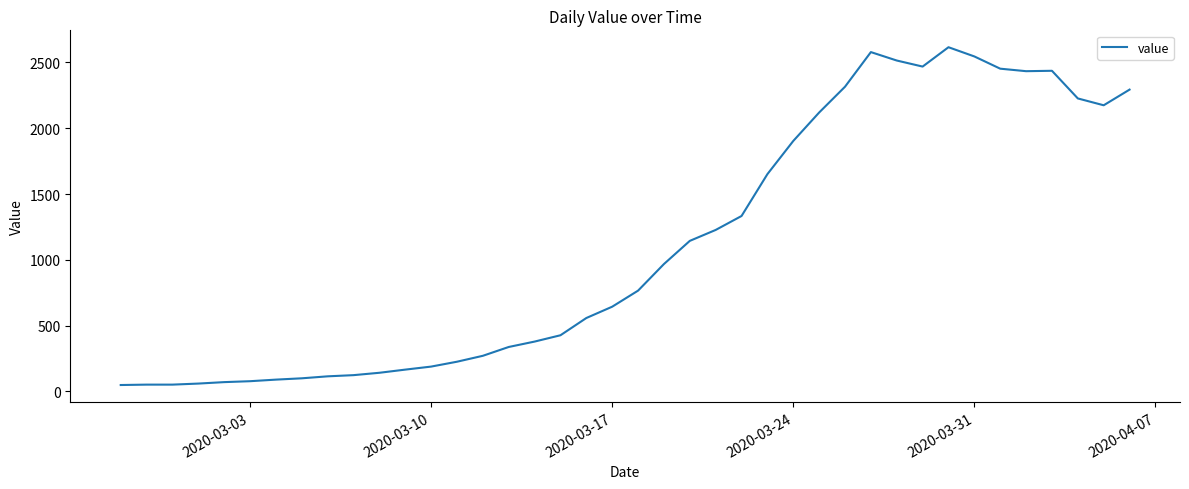

What is the difference between the maximum and minimum values?

2566